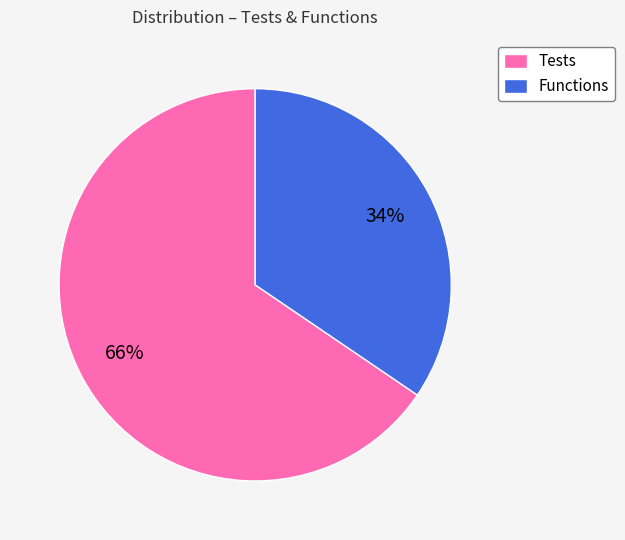

How many slices are in this pie chart?

2